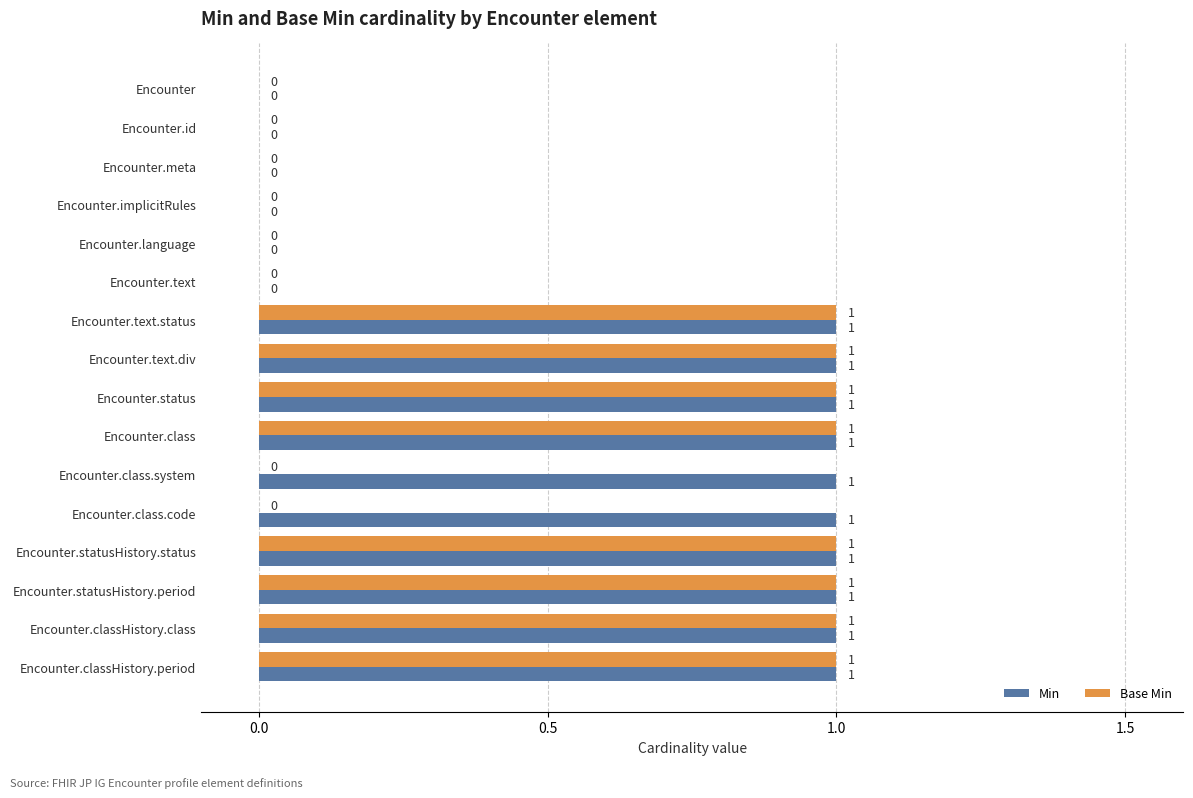

What is the sum of all Base Min values?

8